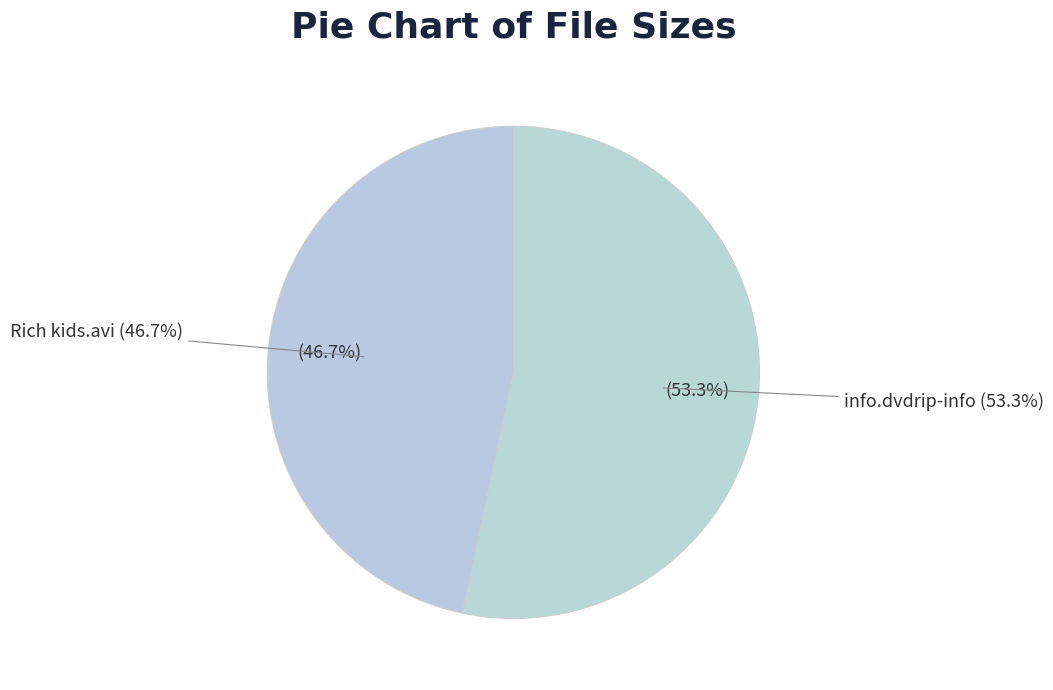

How many slices are in this pie chart?

2